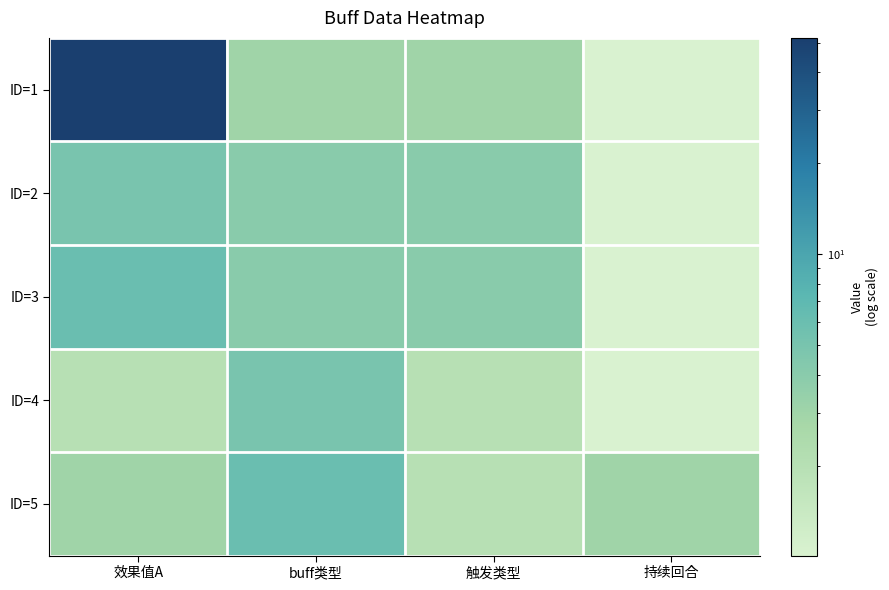

At 触发类型, list the series in order from smallest to largest.

ID=4, ID=5, ID=1, ID=2, ID=3